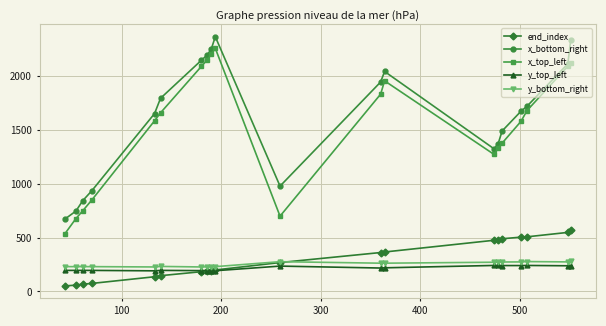

What is the lowest value of the x_top_left series?

537